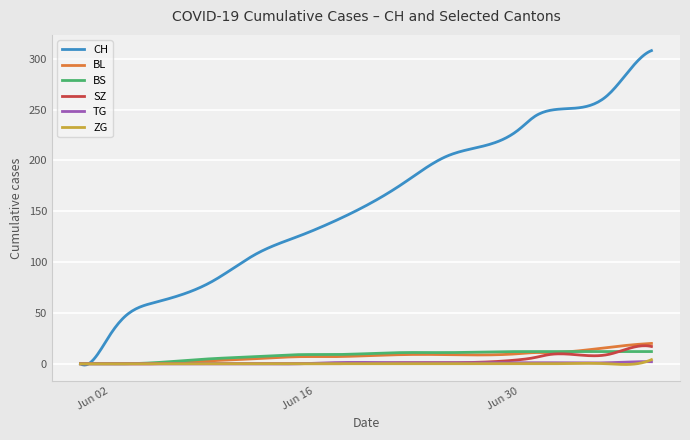

How many lines are shown in the chart?

6